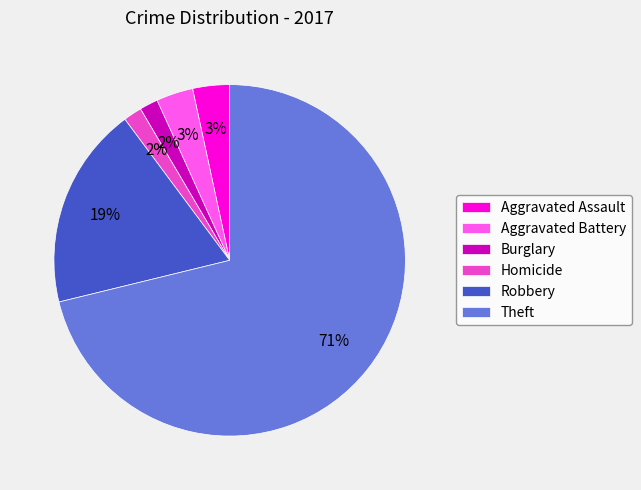

Which category has the biggest portion of the pie?

Theft